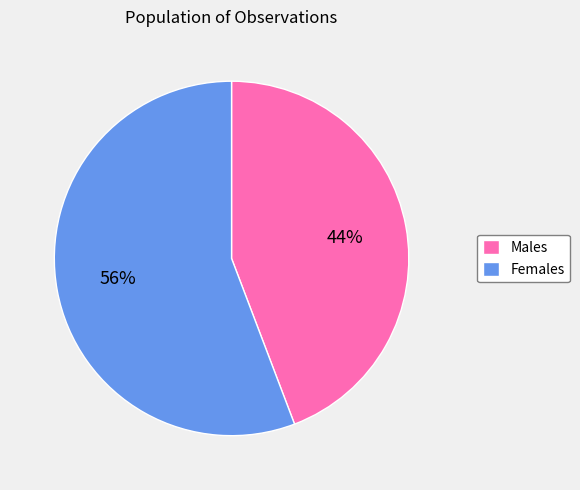

Which slice represents more than half of the pie?

Females